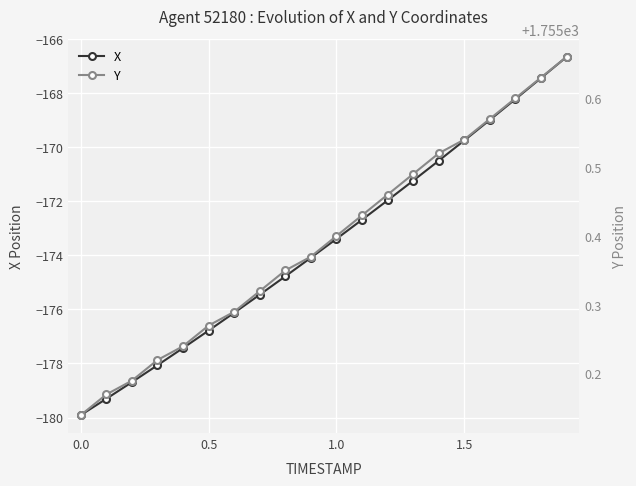

True or false: X has more than 2 interior local peaks.

False